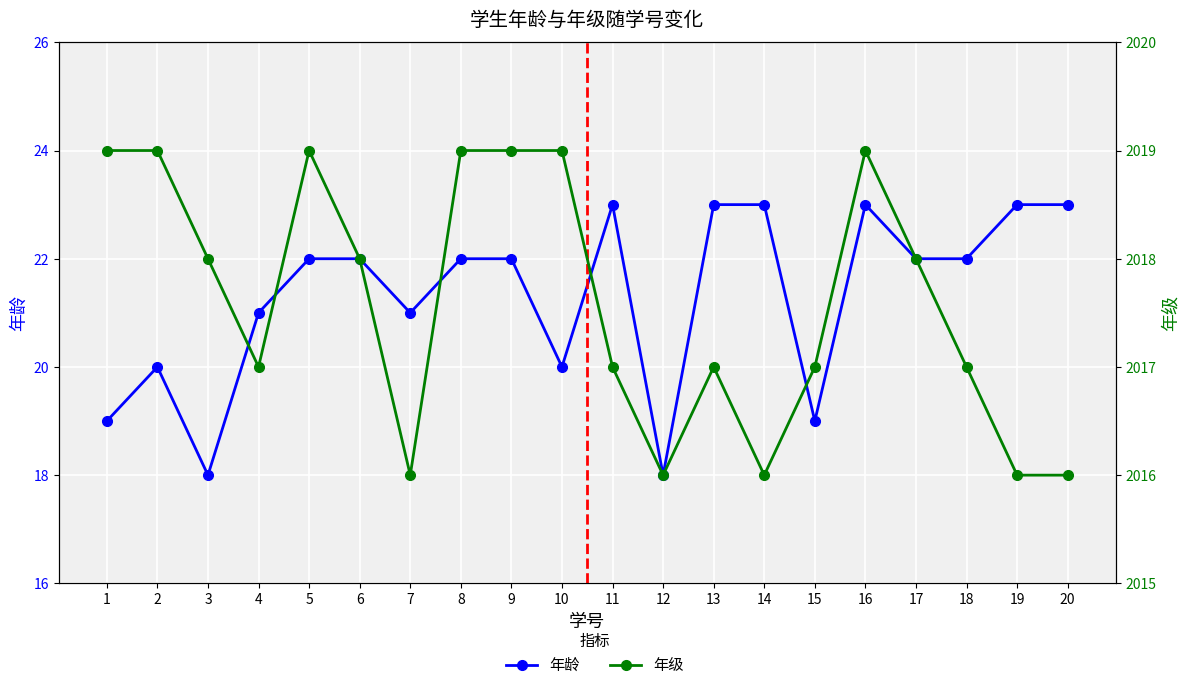

What is the sum of the 年龄 values at 18 and 20?

45